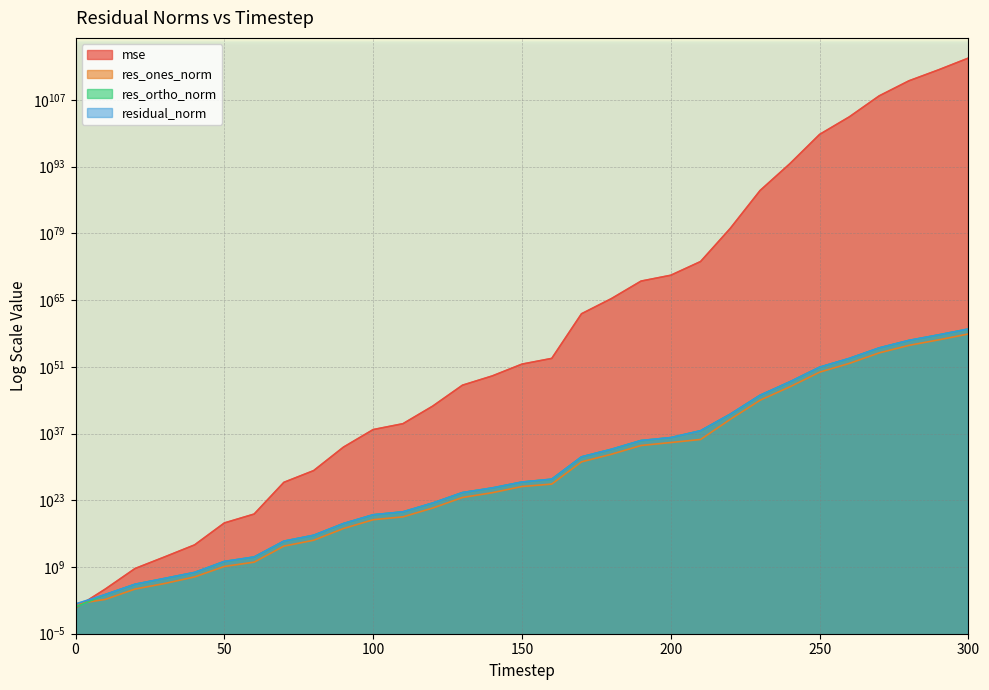

True or false: residual_norm and res_ortho_norm cross at least once.

False